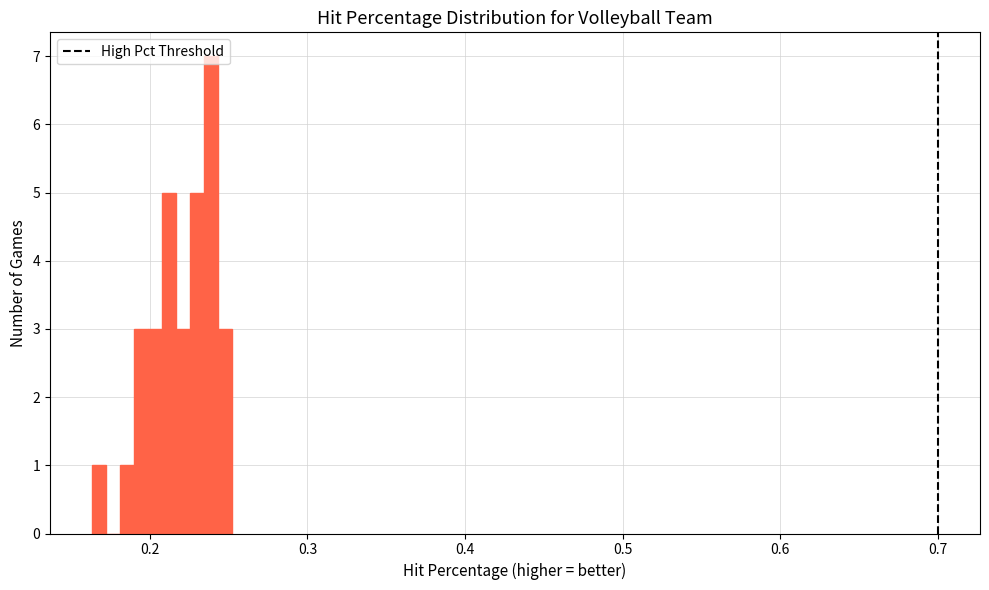

Read against the x-axis, roughly where is the centre of the tallest bar?

0.24